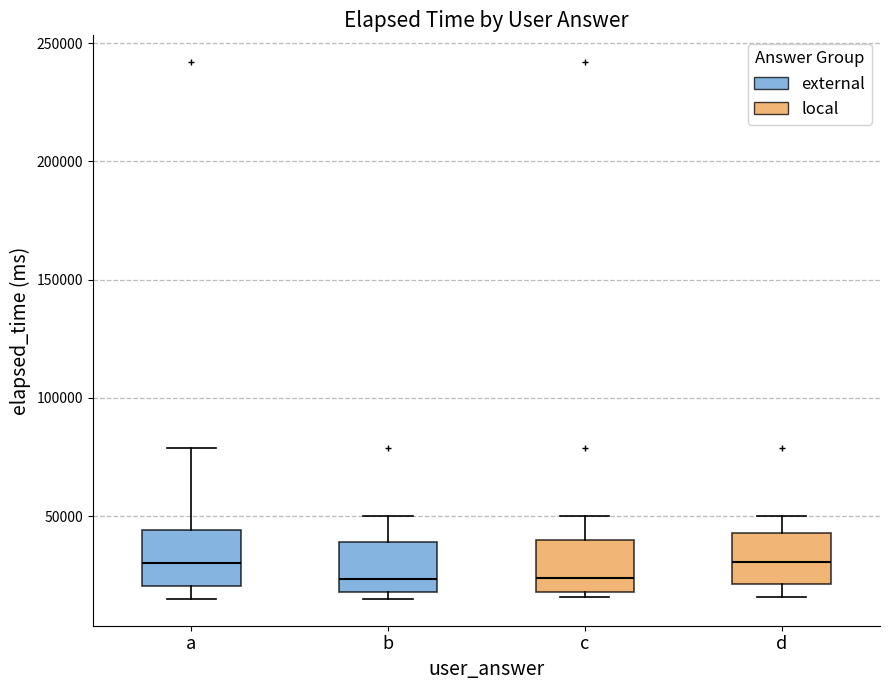

Where is the upper edge of the box for a on the y-axis? The values are not printed on the chart, so give them approximately, as read against the axis.

45000